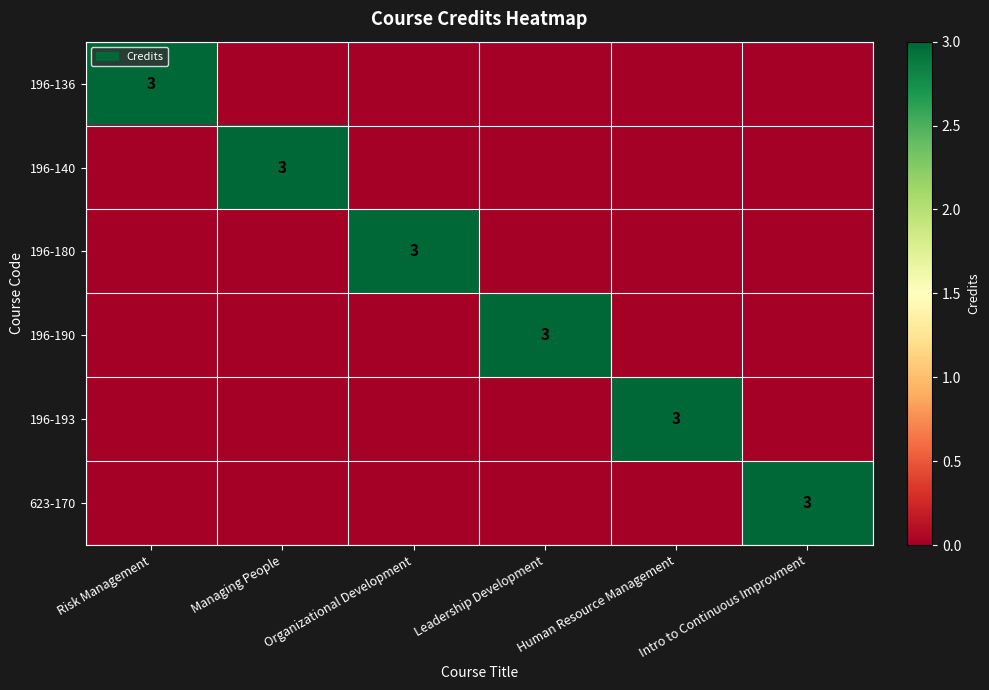

Is it true that 196-136 equals 4 at Risk Management?

False